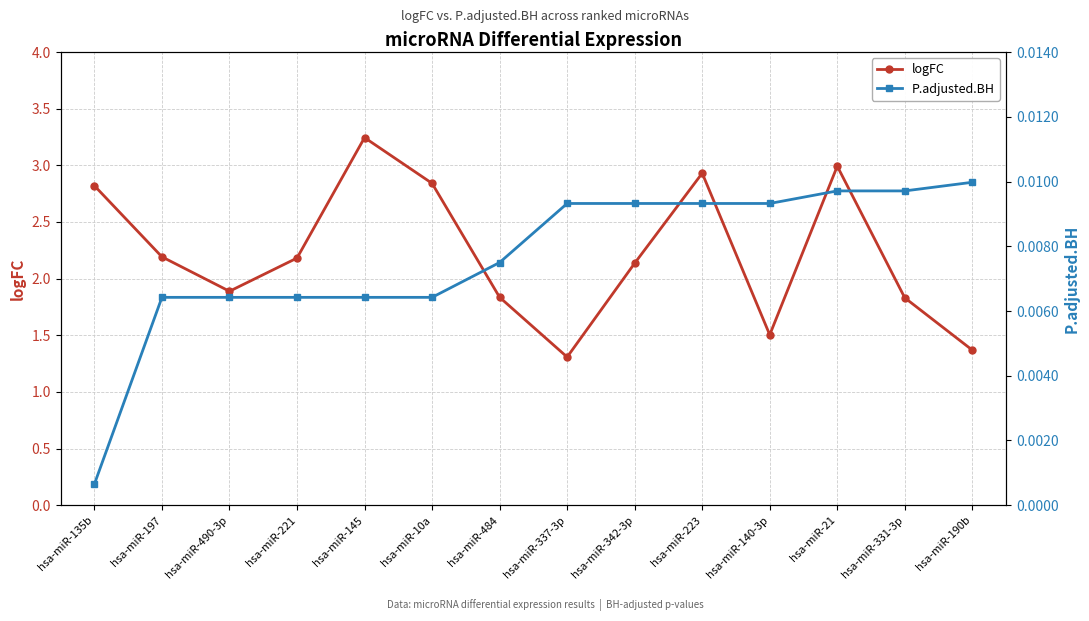

The logFC series shows 3.3 at hsa-miR-342-3p. True or false?

False